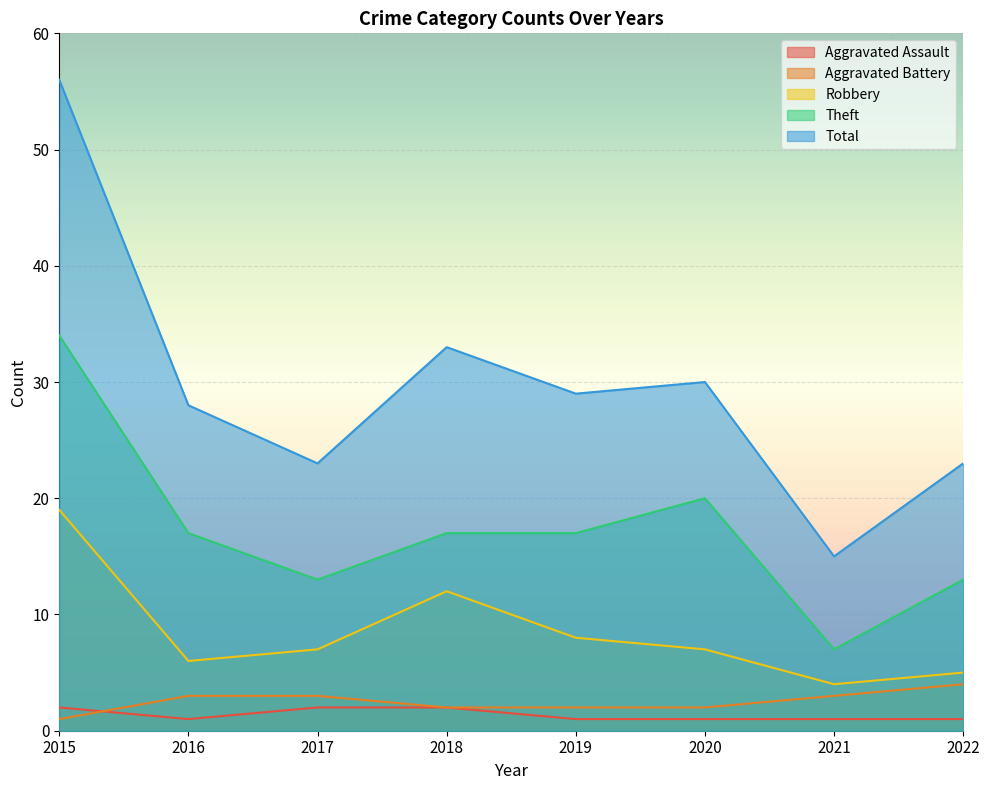

What is the difference between the maximum and minimum values in the Theft series?

27